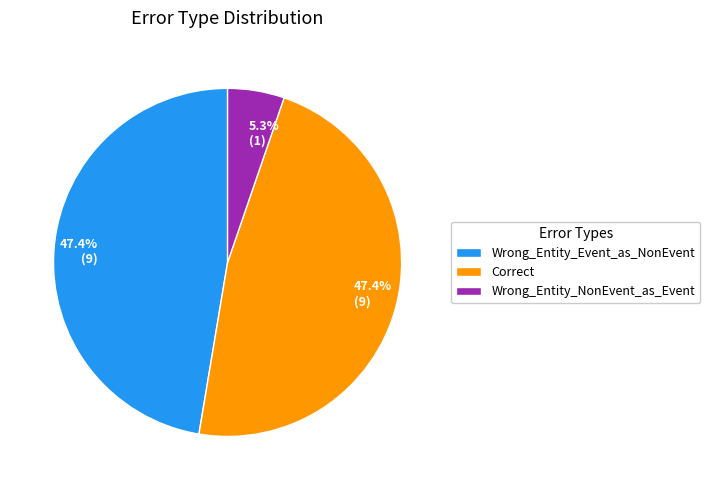

To the nearest percent, what is the average slice percentage?

33%